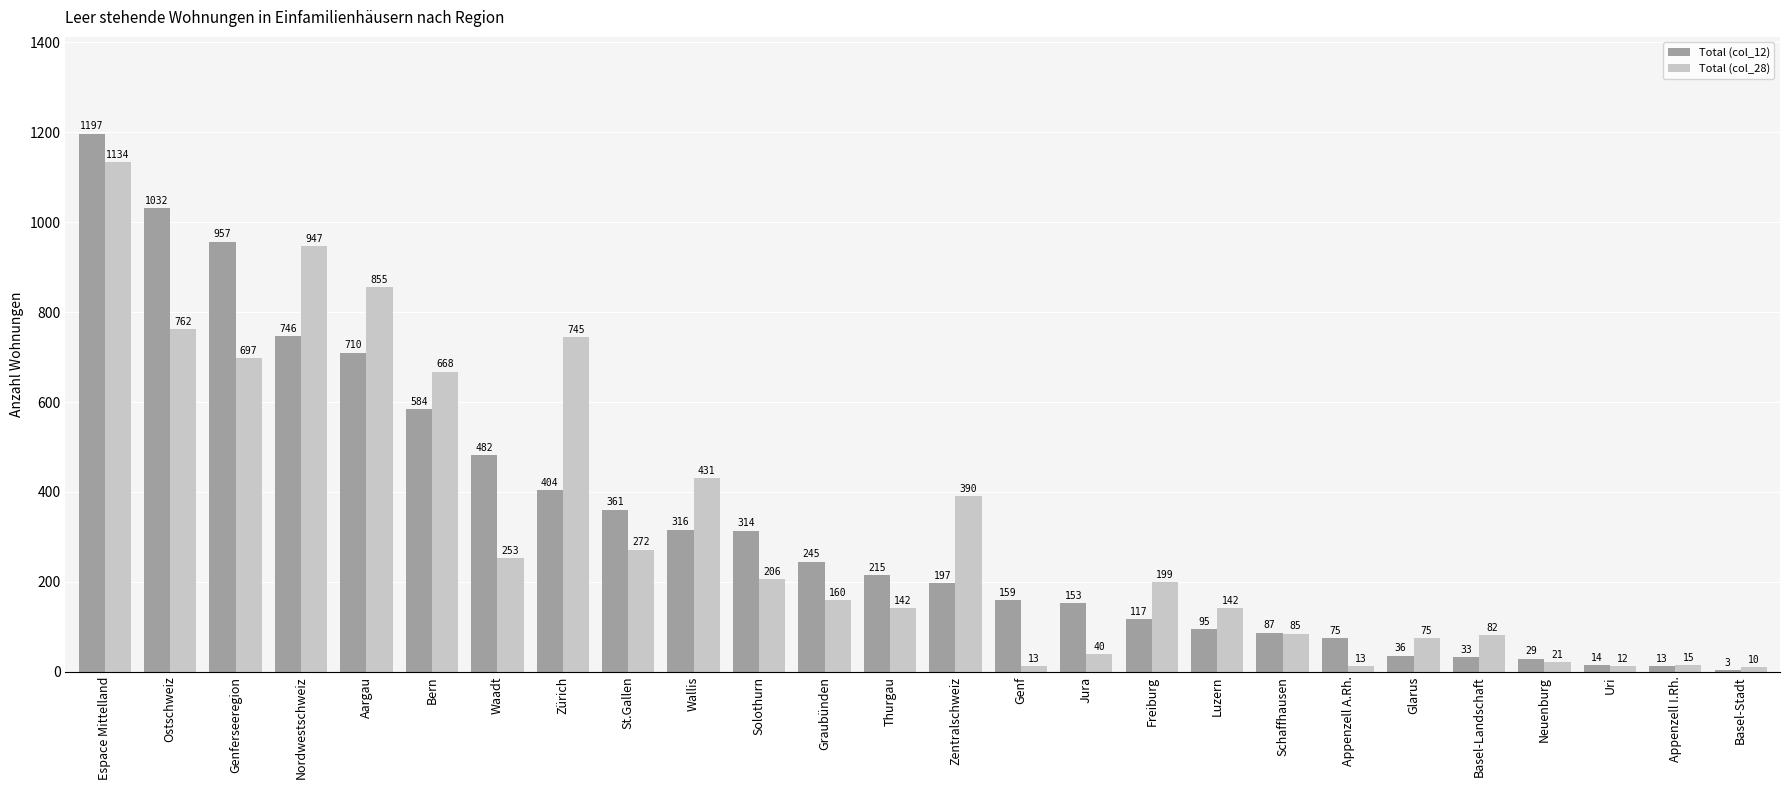

Where does the Total (col_12) series first go above 215?

Espace Mittelland